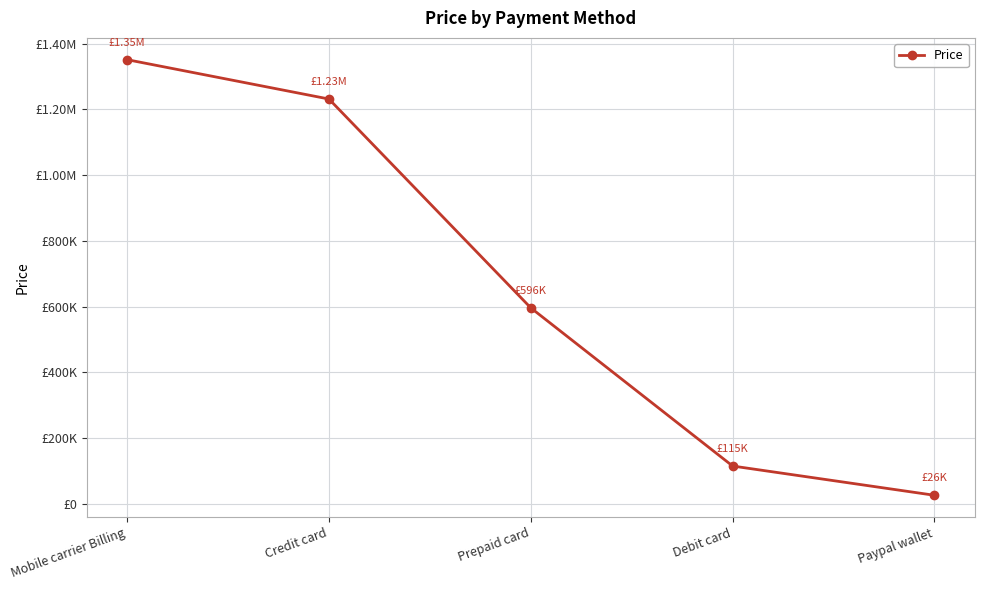

List the labels in order of value, smallest first.

Paypal wallet, Debit card, Prepaid card, Credit card, Mobile carrier Billing